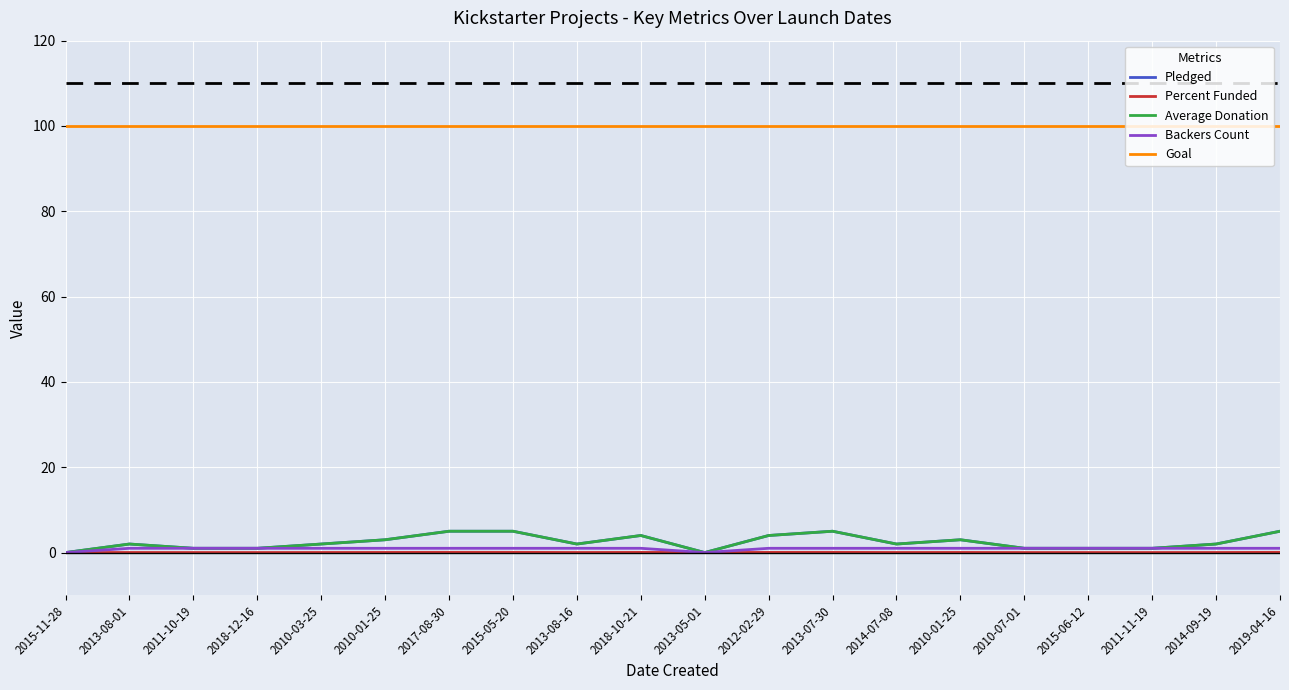

Is this an area chart (filled region under the line)?

No